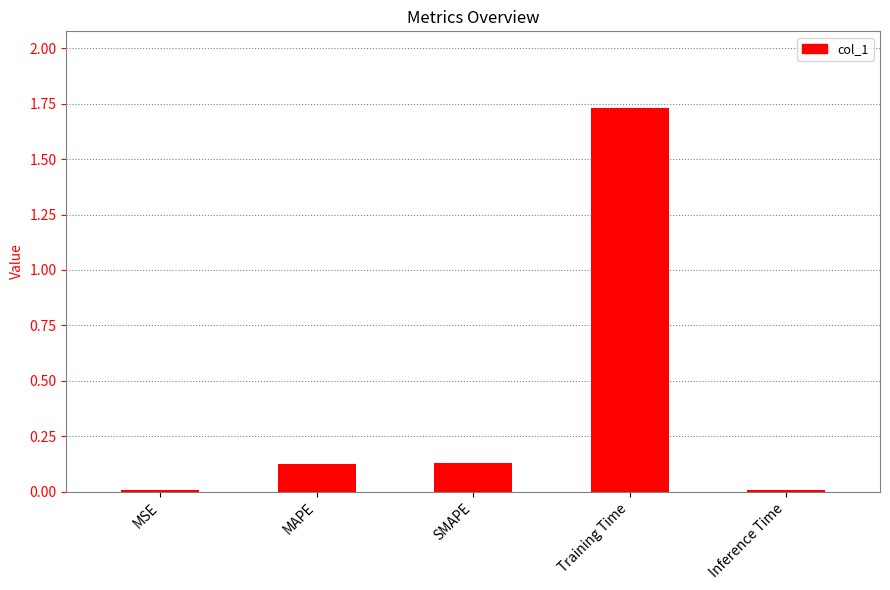

The value at SMAPE is 0.0. True or false?

False